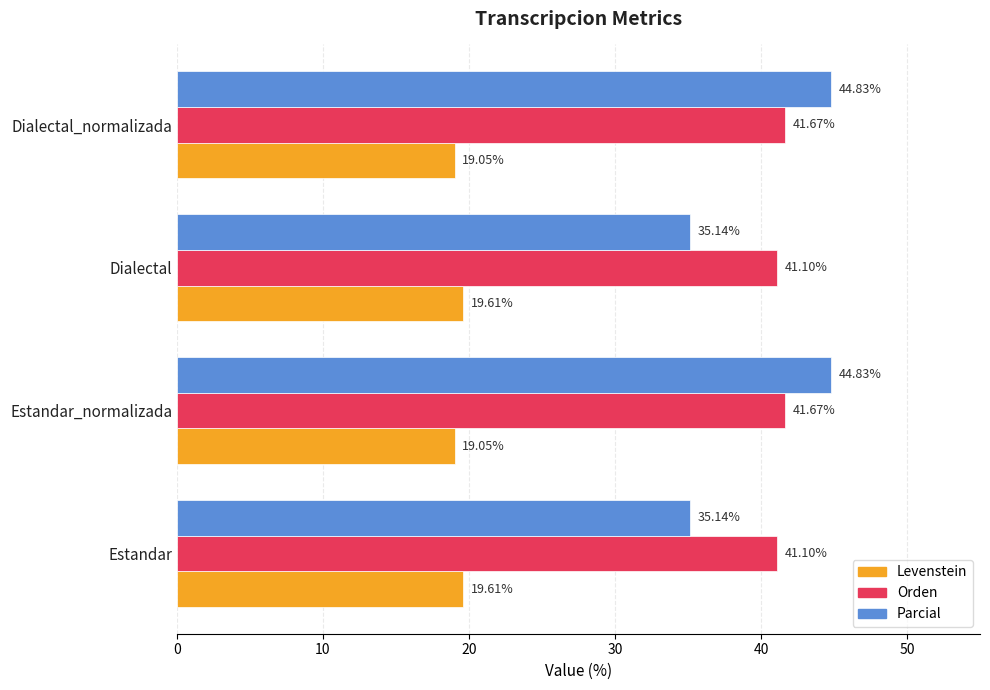

What is the average value of the Levenstein series?

19.3